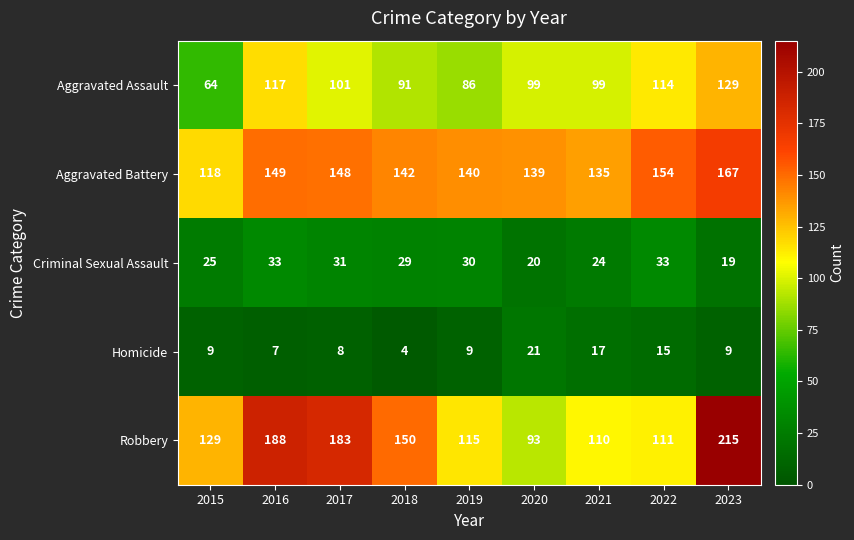

What is the difference between the highest and lowest values at 2015?

120